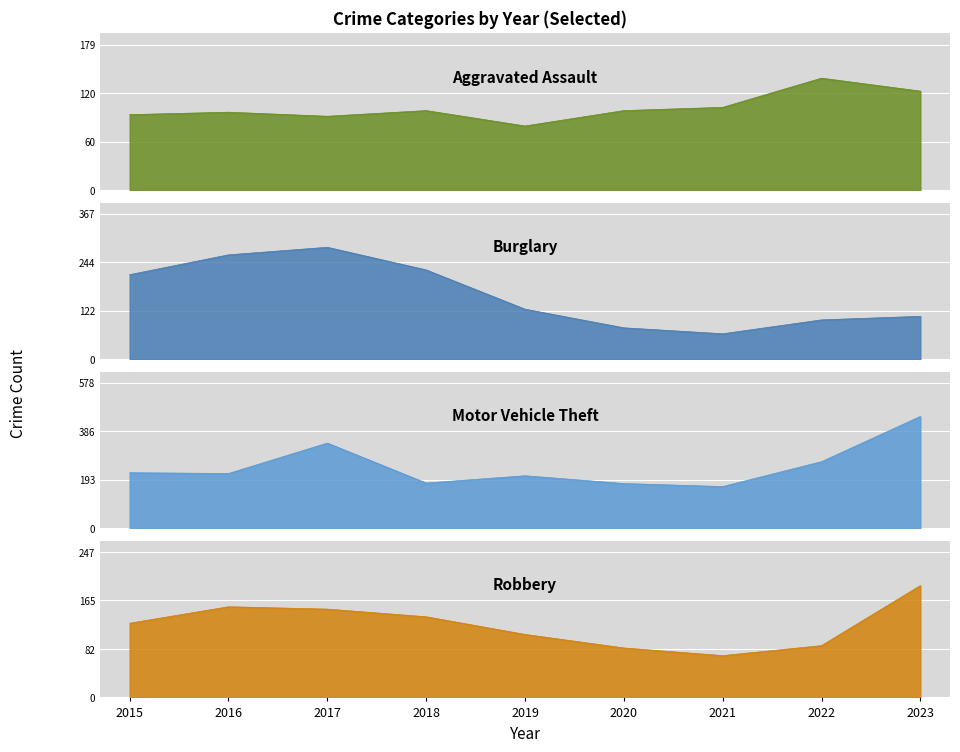

What is the maximum value shown in the chart?

445